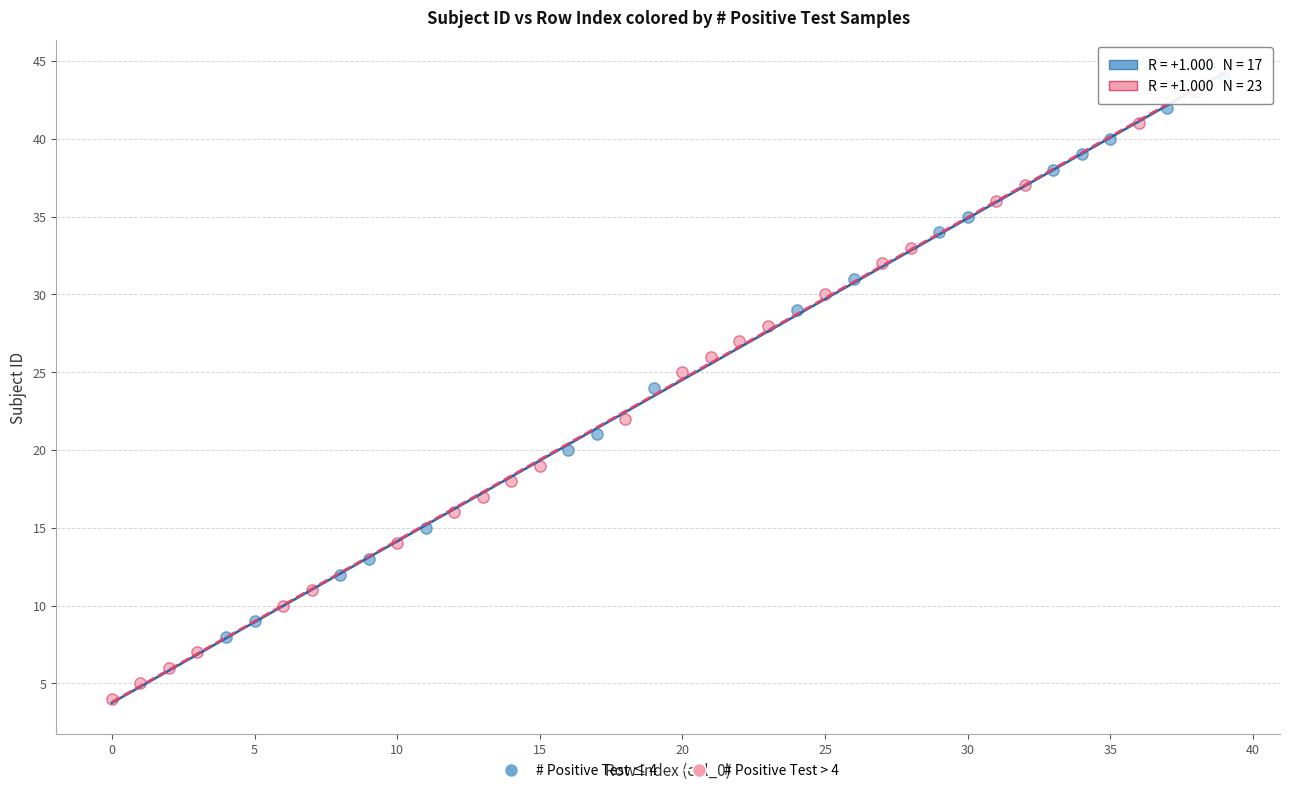

Which series contains the lowest Y value?

# Positive Test > 4